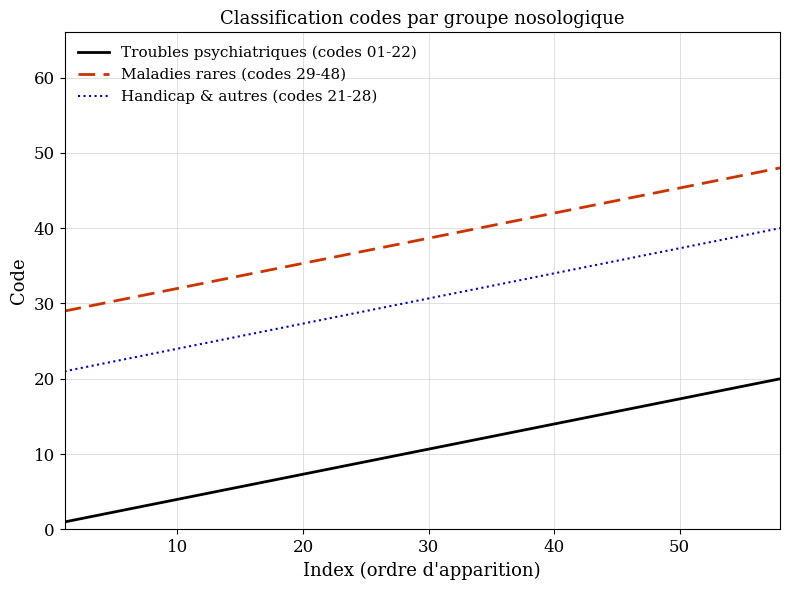

List the series in order of their overall mean, highest first.

Maladies rares (codes 29-48), Handicap & autres (codes 21-28), Troubles psychiatriques (codes 01-22)